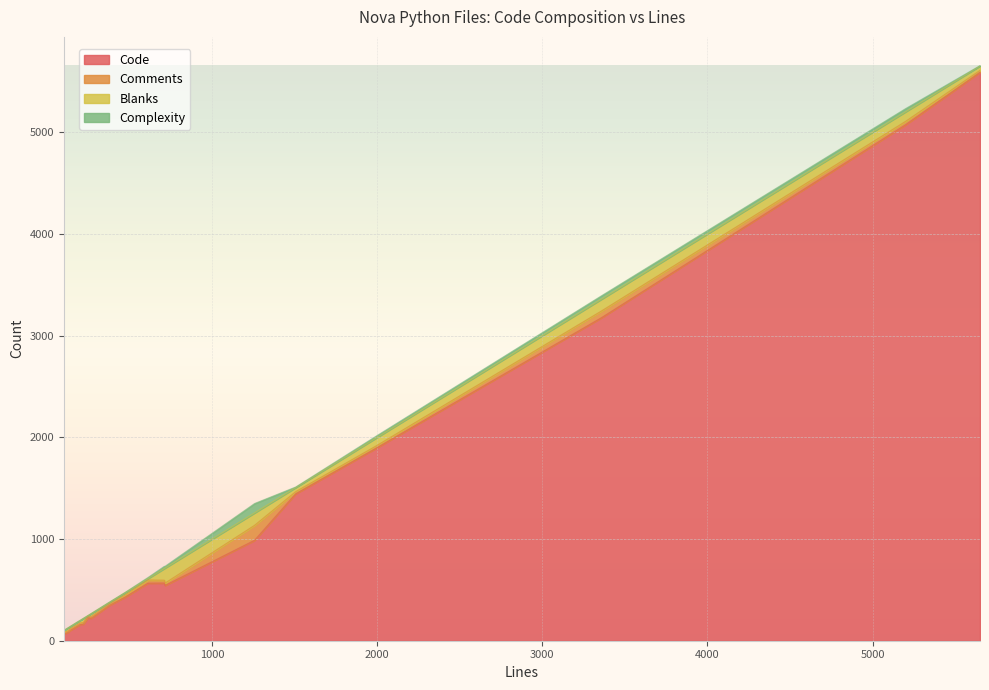

Reading left to right, list all the values displayed in this chart.

Code: 1257=988	611=566	3360=3178	102=70	139=102	470=427	5651=5590	1506=1445	247=226	130=88	267=222	188=149	1996=1896	115=75	5200=5073	376=348	199=160	715=544	219=164	710=567
Comments: 1257=147	611=31	3360=66	102=14	139=15	470=20	5651=18	1506=21	247=15	130=13	267=16	188=14	1996=22	115=14	5200=33	376=14	199=15	715=23	219=15	710=28
Blanks: 1257=122	611=14	3360=116	102=18	139=22	470=23	5651=43	1506=40	247=6	130=29	267=29	188=25	1996=78	115=26	5200=94	376=14	199=24	715=148	219=40	710=115
Complexity: 1257=92	611=10	3360=33	102=1	139=0	470=2	5651=3	1506=5	247=0	130=0	267=0	188=1	1996=18	115=0	5200=31	376=2	199=0	715=17	219=0	710=21